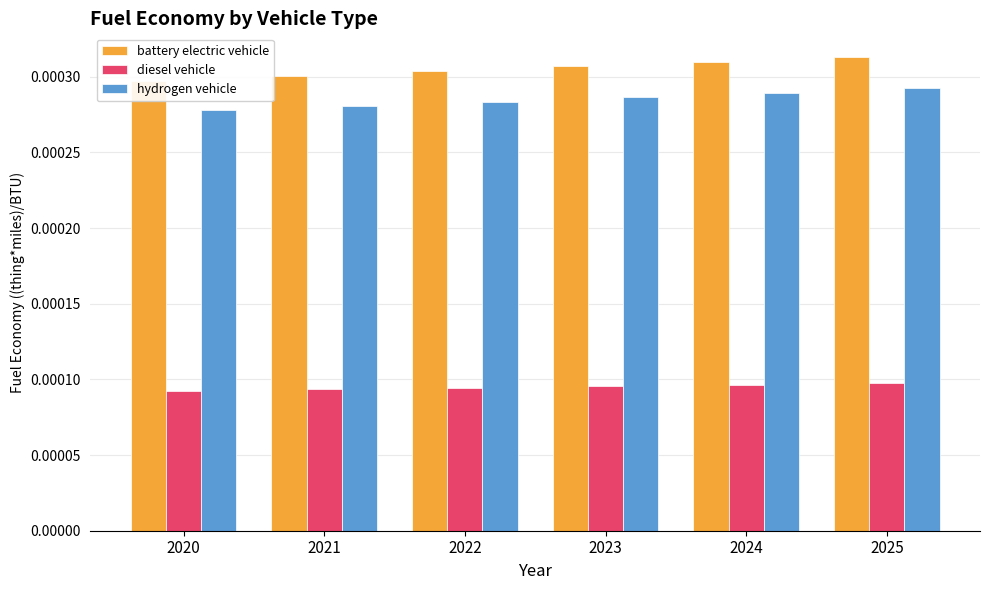

List the series in order of their peak value, lowest first.

diesel vehicle, hydrogen vehicle, battery electric vehicle